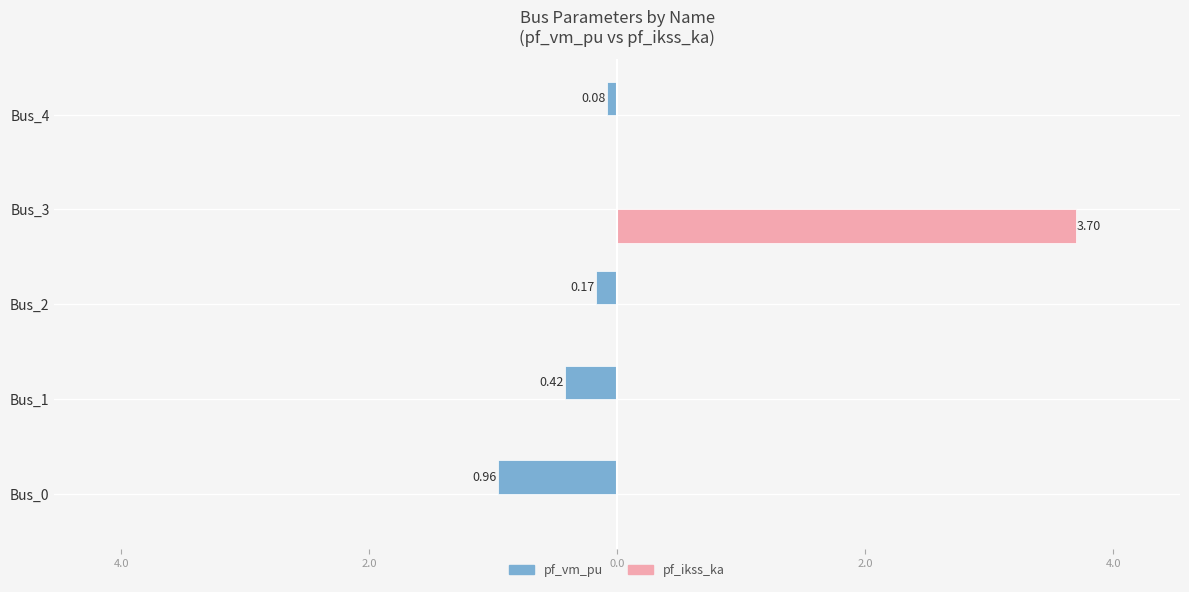

What are all the series names shown in the legend?

pf_vm_pu, pf_ikss_ka